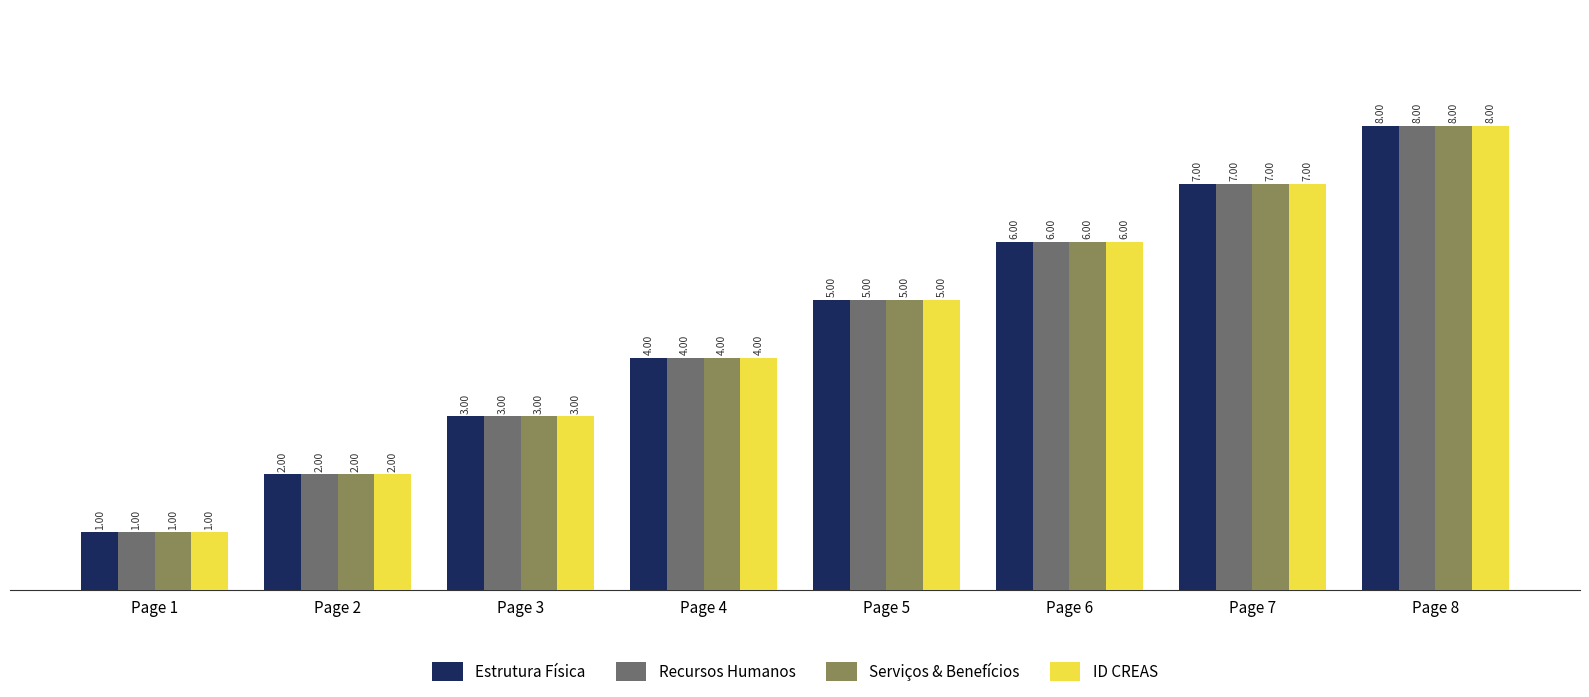

What is the total value across all series at Page 3?

12